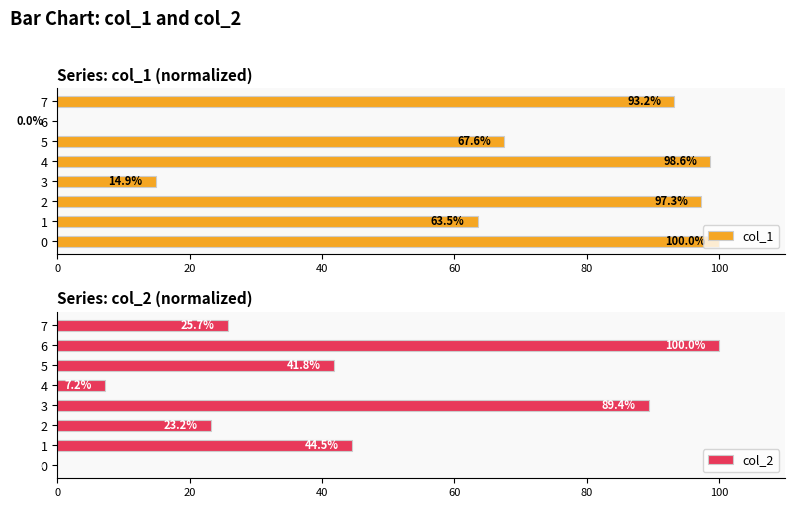

True or false: col_1 has a value of 23.1 at 3.

False